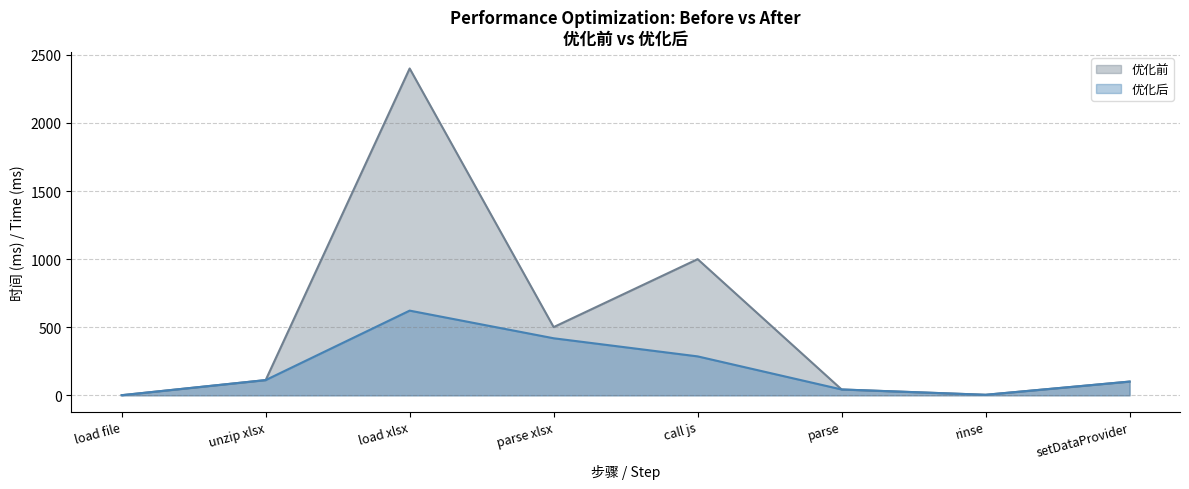

What is the sum of all 优化后 values?

1588